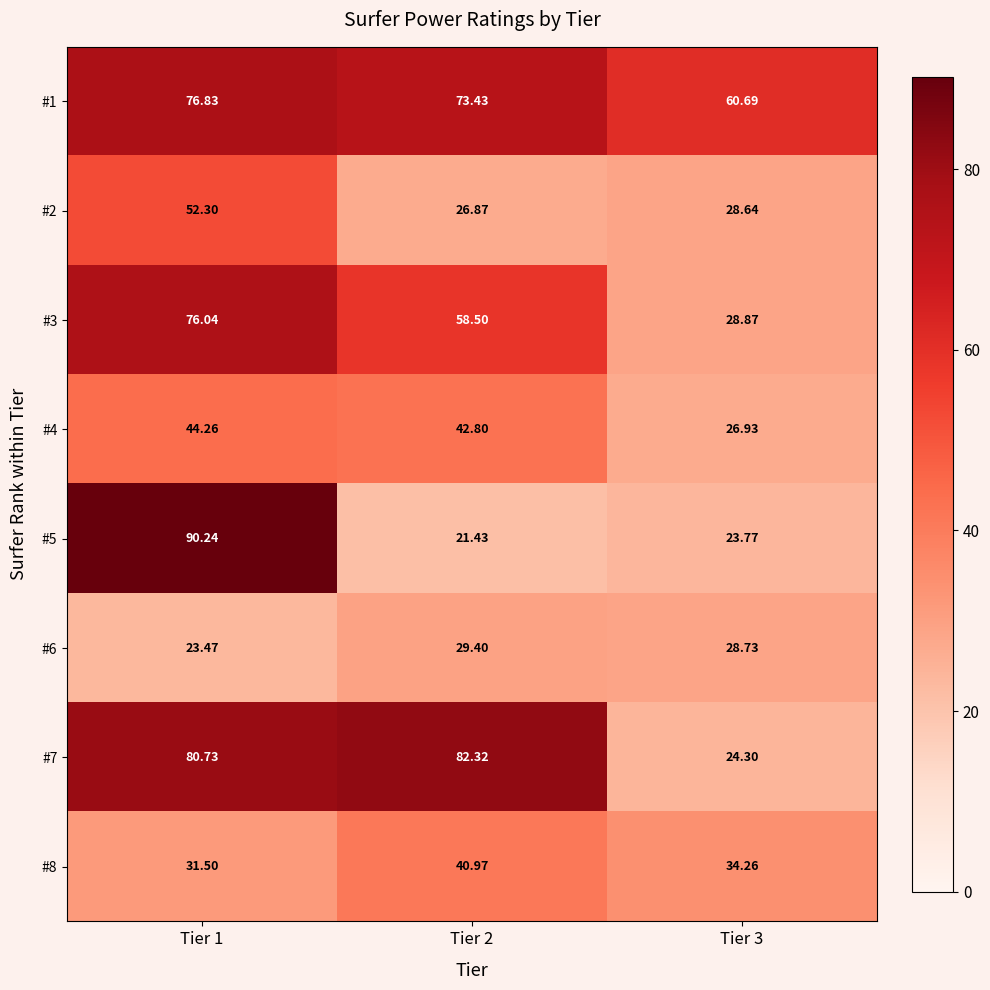

Is the value of #1 at Tier 2 greater than the value of #4 at Tier 1?

Yes